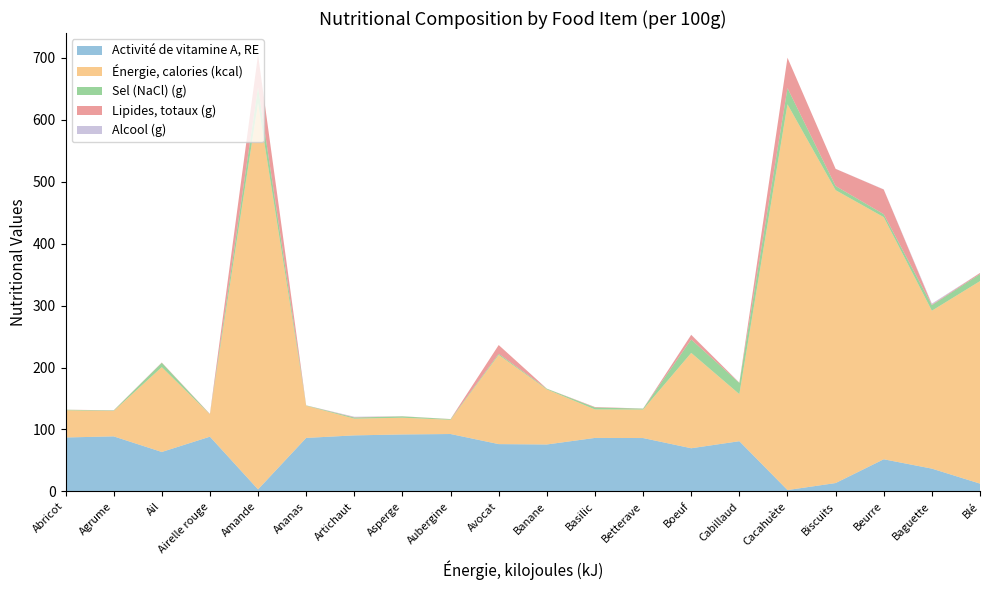

Reading left to right, list all the values displayed in this chart.

Activité de vitamine A, RE: Abricot=87.1	Agrume=88.9	Ail=63.7	Airelle rouge=88.4	Amande=3.3	Ananas=86.4	Artichaut=90.5	Asperge=92.0	Aubergine=92.7	Avocat=76.4	Banane=75.8	Basilic=86.4	Betterave=86.2	Boeuf=69.7	Cabillaud=81.1	Cacahuète=2.2	Biscuits=13.5	Beurre=51.9	Baguette=36.8	Blé=12.6
Énergie, calories (kcal): Abricot=44.0	Agrume=41.0	Ail=137.0	Airelle rouge=36.0	Amande=624.0	Ananas=52.0	Artichaut=27.0	Asperge=27.0	Aubergine=23.0	Avocat=144.0	Banane=89.0	Basilic=46.0	Betterave=46.0	Boeuf=154.0	Cabillaud=76.0	Cacahuète=623.0	Biscuits=473.0	Beurre=391.0	Baguette=255.0	Blé=327.0
Sel (NaCl) (g): Abricot=0.8	Agrume=0.8	Ail=7.0	Airelle rouge=0.3	Amande=25.6	Ananas=0.5	Artichaut=1.8	Asperge=2.2	Aubergine=1.0	Avocat=1.8	Banane=1.1	Basilic=3.1	Betterave=1.5	Boeuf=21.6	Cabillaud=18.1	Cacahuète=26.1	Biscuits=6.7	Beurre=4.8	Baguette=9.0	Blé=11.4
Lipides, totaux (g): Abricot=0.1	Agrume=0.3	Ail=0.5	Airelle rouge=0.5	Amande=52.1	Ananas=0.1	Artichaut=0.5	Asperge=0.2	Aubergine=0.2	Avocat=14.2	Banane=0.1	Basilic=0.8	Betterave=0.1	Boeuf=7.5	Cabillaud=0.4	Cacahuète=49.1	Biscuits=27.7	Beurre=39.8	Baguette=0.9	Blé=1.8
Alcool (g): Abricot=0.0	Agrume=0.0	Ail=0.0	Airelle rouge=0.0	Amande=0.0	Ananas=0.0	Artichaut=0.8	Asperge=0.0	Aubergine=0.0	Avocat=0.0	Banane=0.0	Basilic=0.0	Betterave=0.1	Boeuf=0.2	Cabillaud=0.1	Cacahuète=0.0	Biscuits=0.1	Beurre=0.3	Baguette=1.6	Blé=0.0